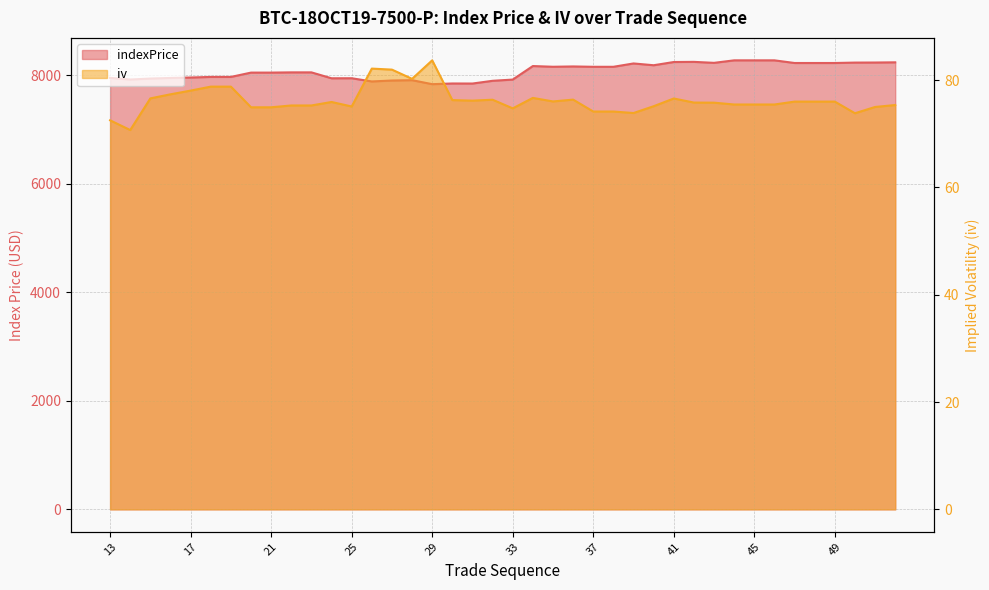

Reading left to right, transcribe all the data shown in this chart.

indexPrice: 13=7952.9	14=7922.4	15=7940.4	16=7951.3	17=7959.3	18=7970.1	19=7970.1	20=8049.9	21=8049.9	22=8054.2	23=8054.2	24=7945.2	25=7945.9	26=7886.8	27=7903.9	28=7910.4	29=7836.6	30=7849.4	31=7848.3	32=7898.8	33=7921.3	34=8170.7	35=8157.5	36=8163.3	37=8156.9	38=8156.9	39=8218.5	40=8185.6	41=8244.9	42=8247.7	43=8229.6	44=8275.8	45=8275.8	46=8275.8	47=8226.9	48=8226.9	49=8226.9	50=8234.4	51=8235.6	52=8239.3
iv: 13=72.5	14=70.7	15=76.6	16=77.4	17=78.0	18=78.8	19=78.8	20=74.9	21=74.9	22=75.3	23=75.3	24=75.9	25=75.1	26=82.2	27=82.0	28=80.2	29=83.7	30=76.3	31=76.2	32=76.3	33=74.7	34=76.7	35=76.0	36=76.4	37=74.2	38=74.2	39=73.9	40=75.1	41=76.6	42=75.8	43=75.8	44=75.5	45=75.5	46=75.5	47=76.0	48=76.0	49=76.0	50=73.8	51=75.0	52=75.4